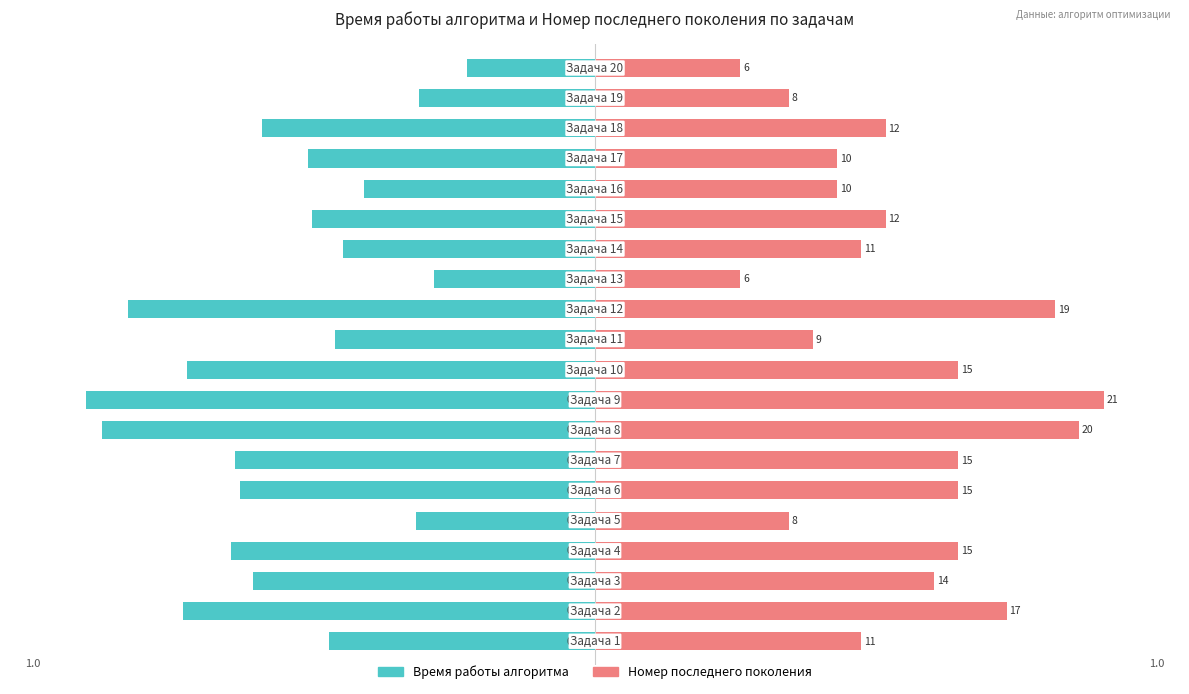

What is the difference between the highest and lowest values at 16?

1.0